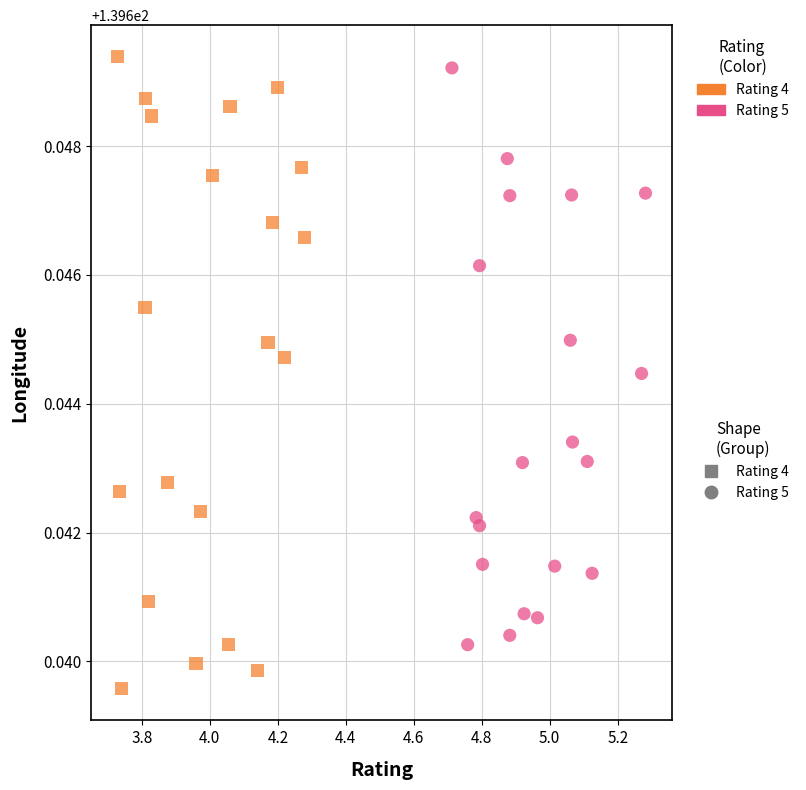

Which series contains the lowest Y value?

Rating 4